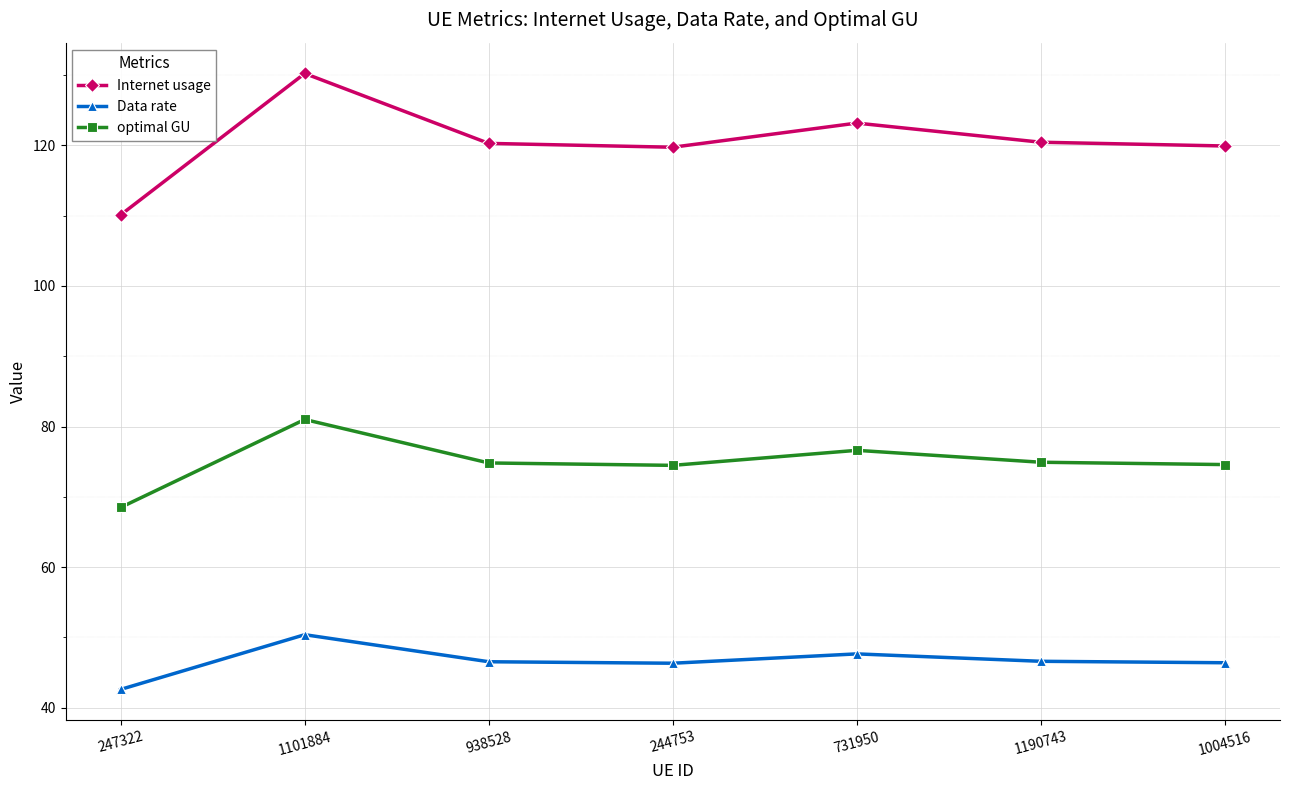

What is the label of the 7th point from the left?

1004516